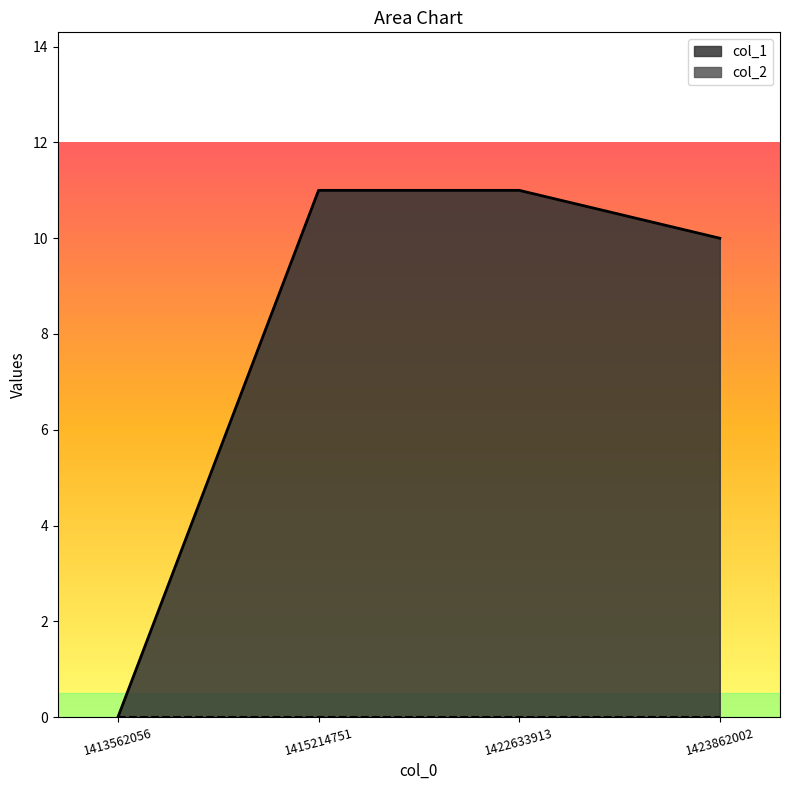

What is the sum of the values at 1422633913 and 1423862002?

21